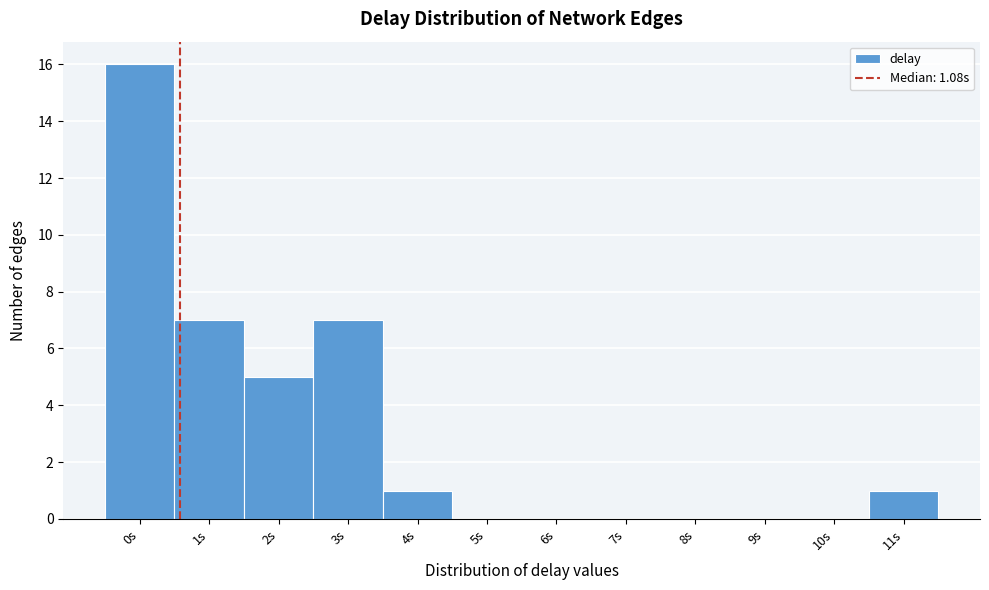

Reading right to left, list all the values displayed in this chart.

11s=1	10s=0	9s=0	8s=0	7s=0	6s=0	5s=0	4s=1	3s=7	2s=5	1s=7	0s=16